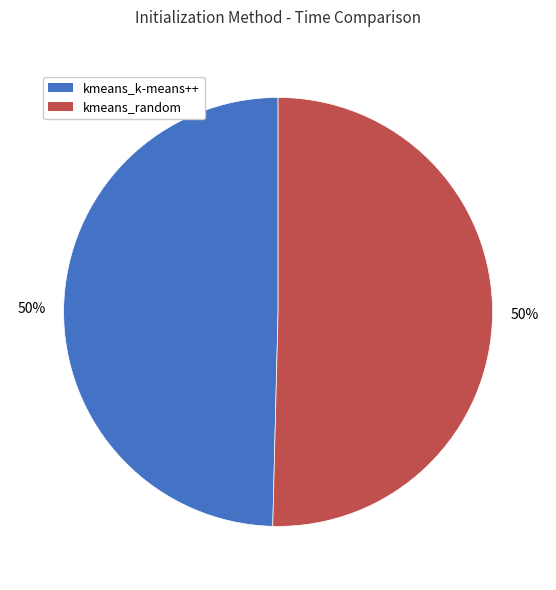

Is the sum of kmeans_k-means++ and kmeans_random greater than half?

Yes